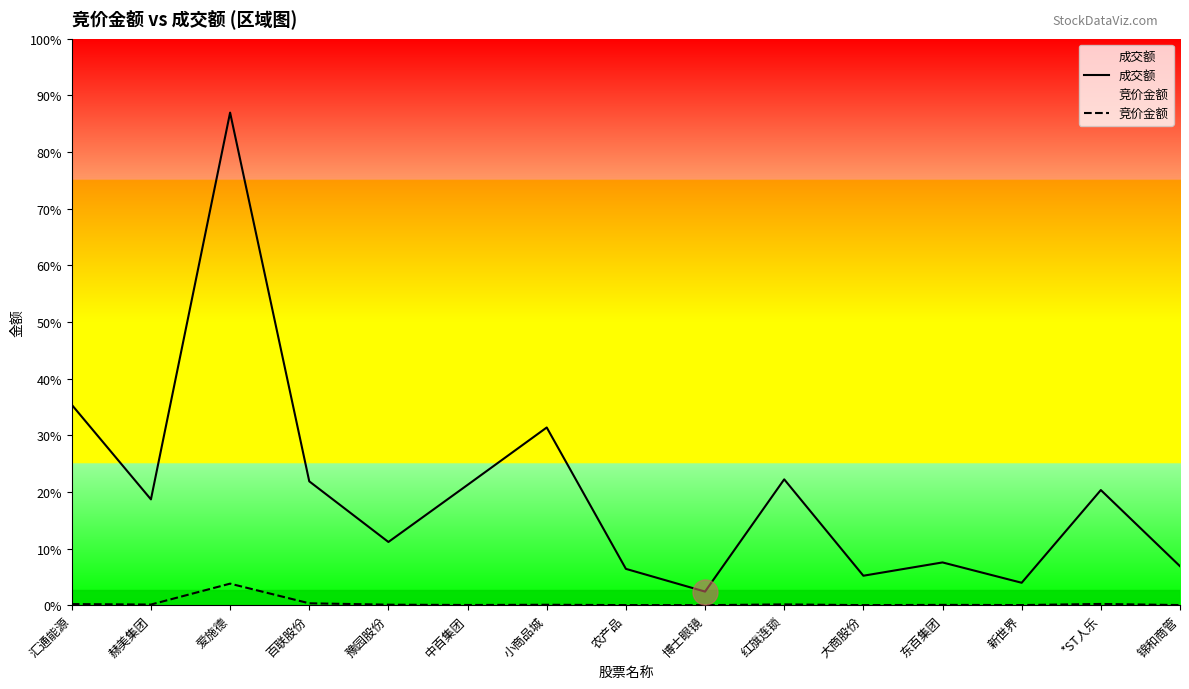

How many data points in 成交额 are above 130511686?

7